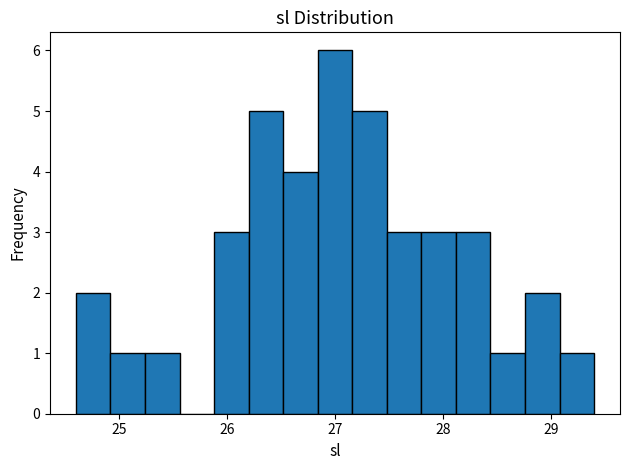

Around what value on the x-axis is the tallest bar? Give the approximate position of its centre, as read against the axis.

27.0